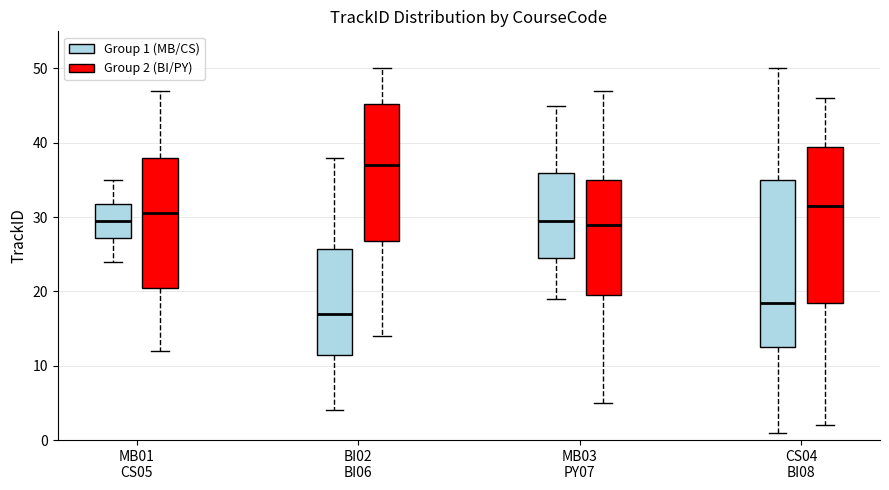

Where does the lower whisker of the box for BI02 BI06 (Group 2 (BI/PY)) end on the y-axis? The values are not printed on the chart, so give them approximately, as read against the axis.

14